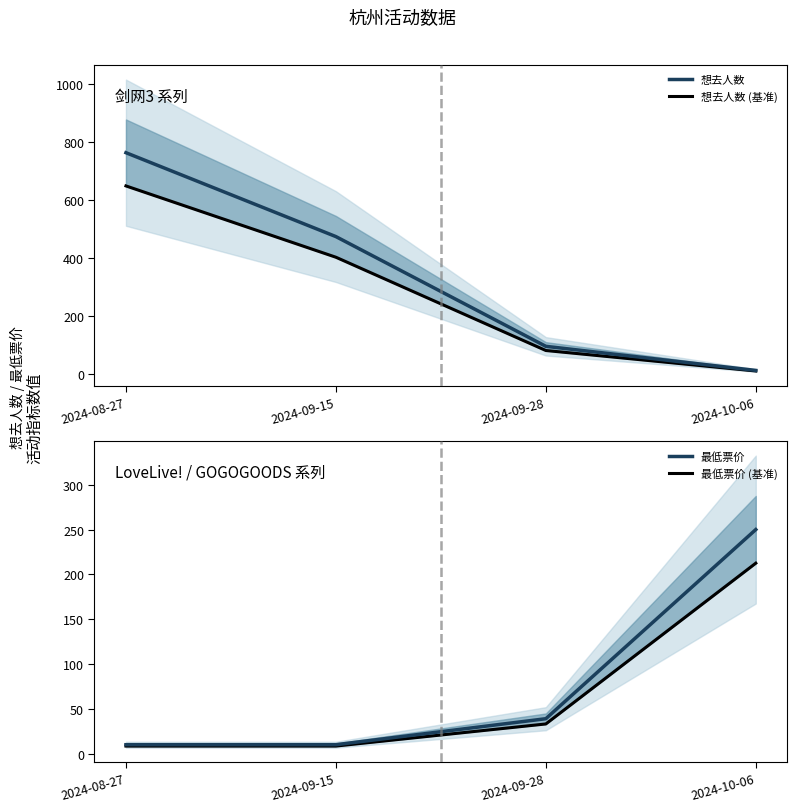

True or false: 想去人数 has more than 2 points higher than both neighbors.

False